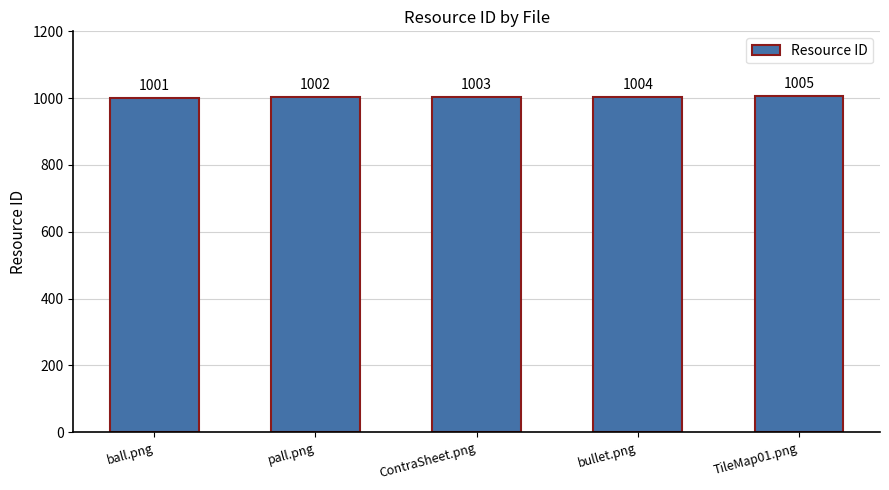

Reading right to left, transcribe all the data shown in this chart.

1005	1004	1003	1002	1001